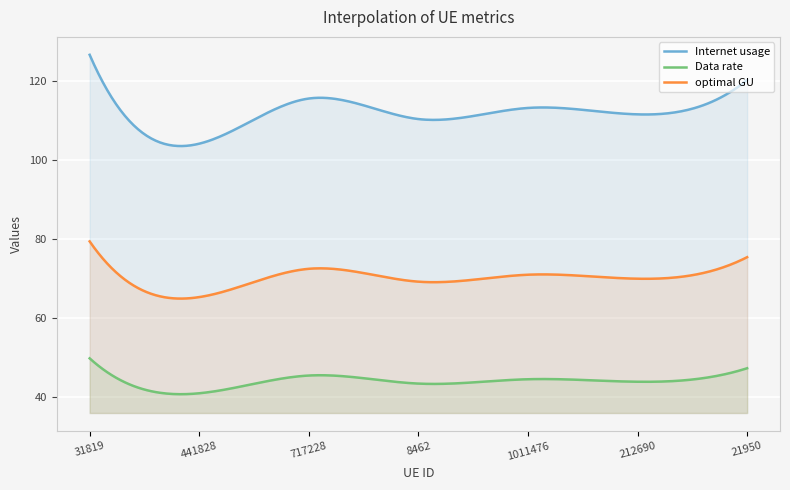

How many interior local valleys does the Internet usage series have?

3